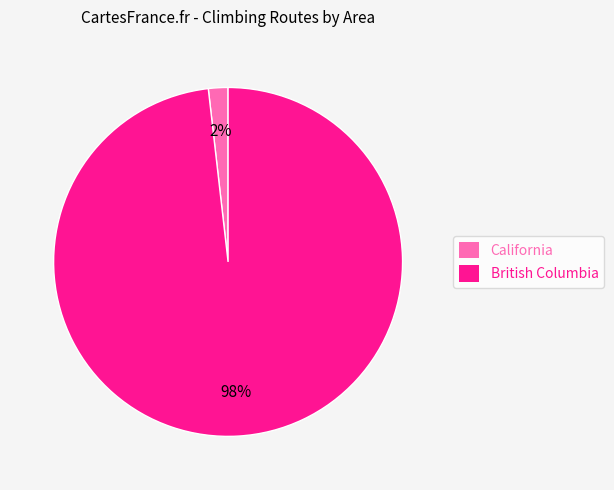

To the nearest percent, what is the difference between the largest and smallest slice percentages?

96%